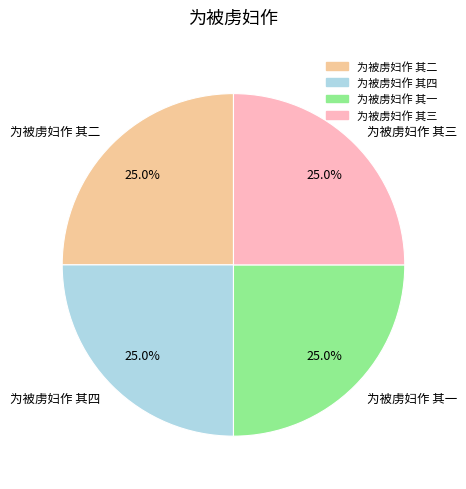

Is 为被虏妇作 其二 the majority of the pie?

No